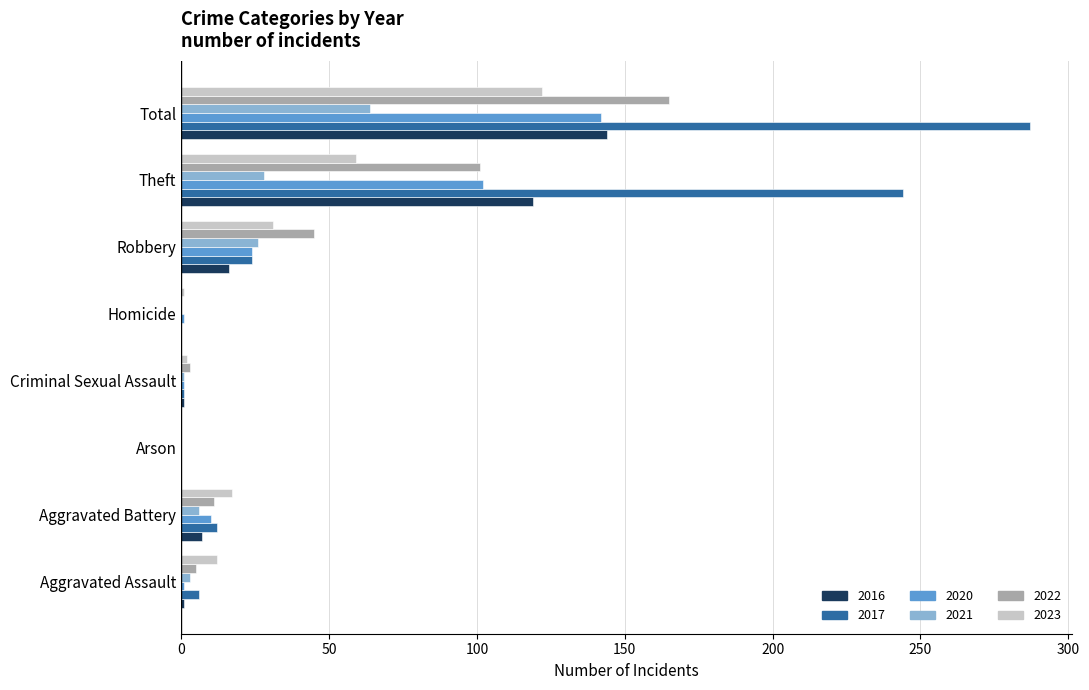

Which series has the largest total across all categories?

2017